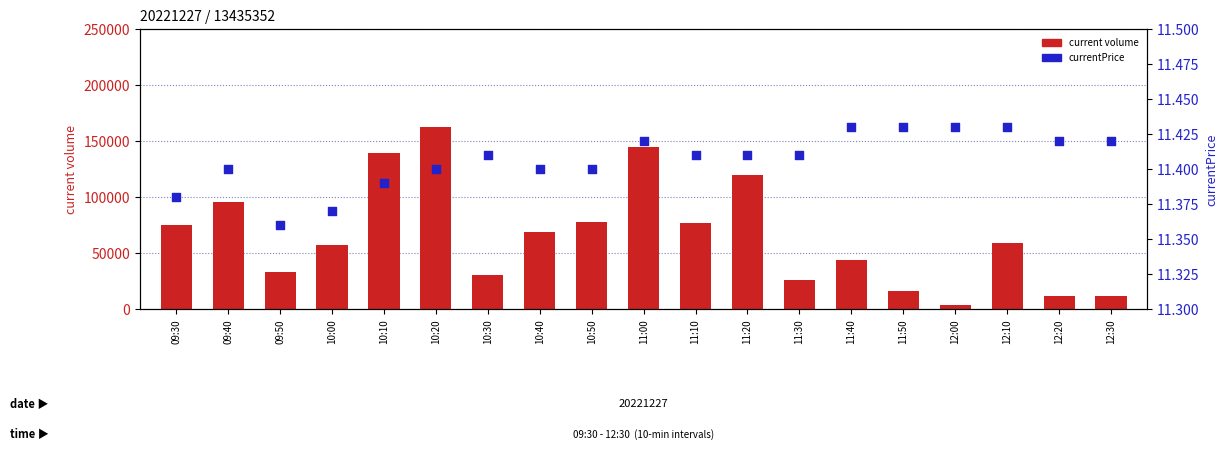

At how many categories does at least one series exceed 138671?

3